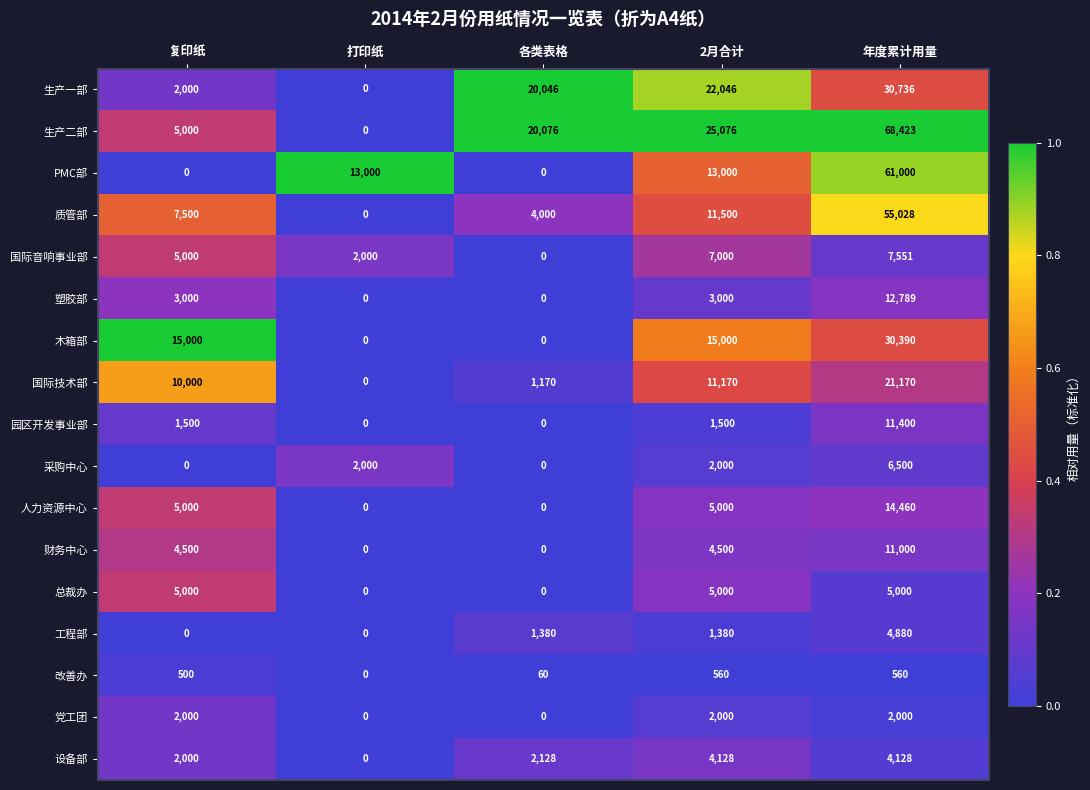

What is the difference between the 生产二部 values at 2月合计 and 年度累计用量?

43347